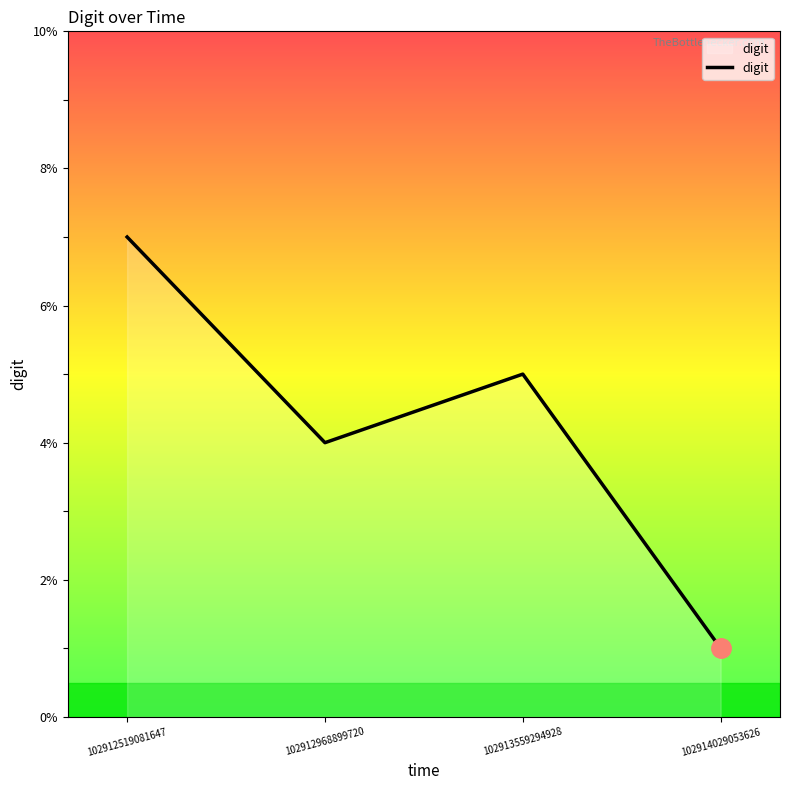

Reading left to right, what are all the values shown in this chart?

102912519081647=7	102912968899720=4	102913559294928=5	102914029053626=1